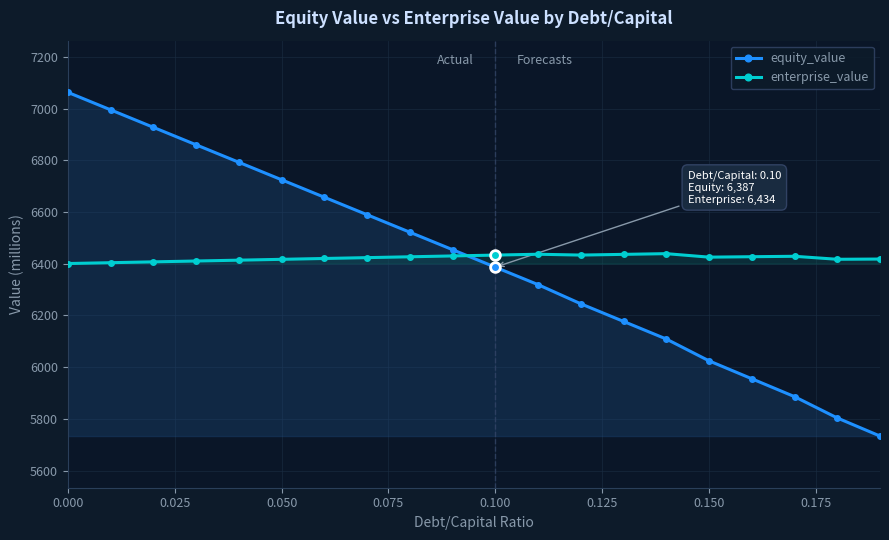

What is the label of the 15th point from the right?

0.125